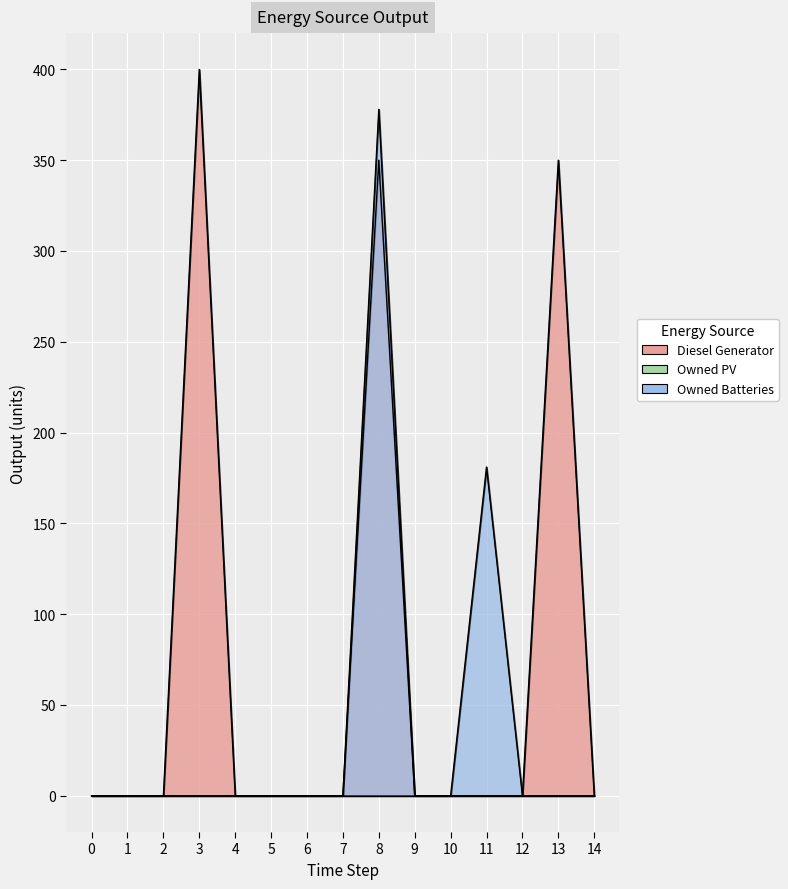

How many interior local peaks does the Diesel Generator series have?

3